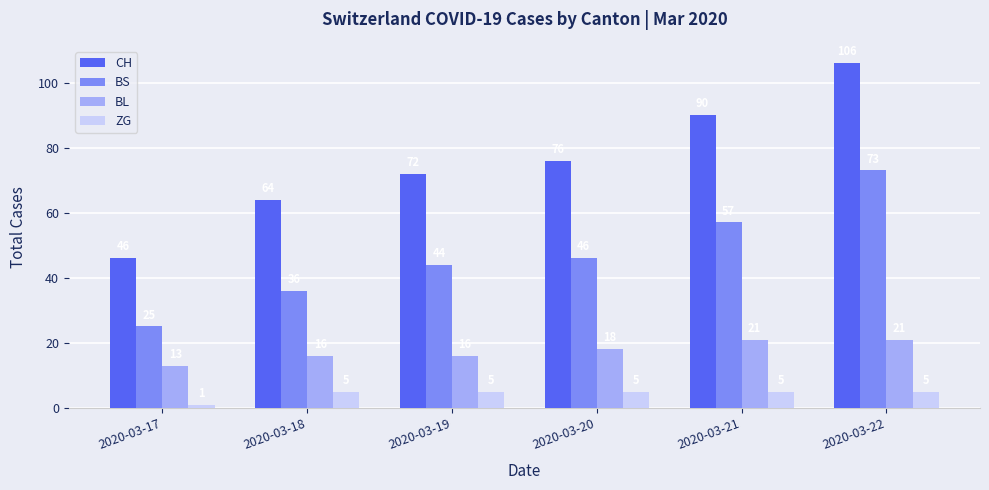

What is the difference between the highest and lowest values at 2020-03-18?

59